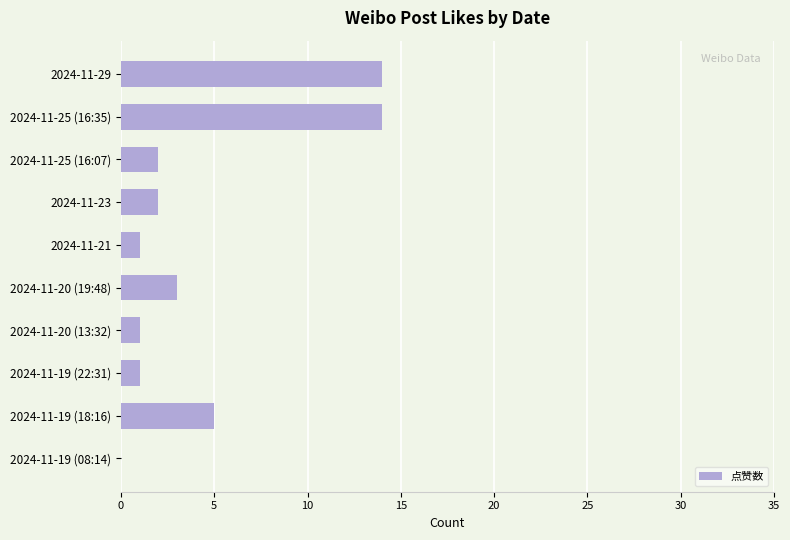

Approximately how many times larger is the value at 2024-11-19 (18:16) compared to 2024-11-25 (16:07)?

2.5